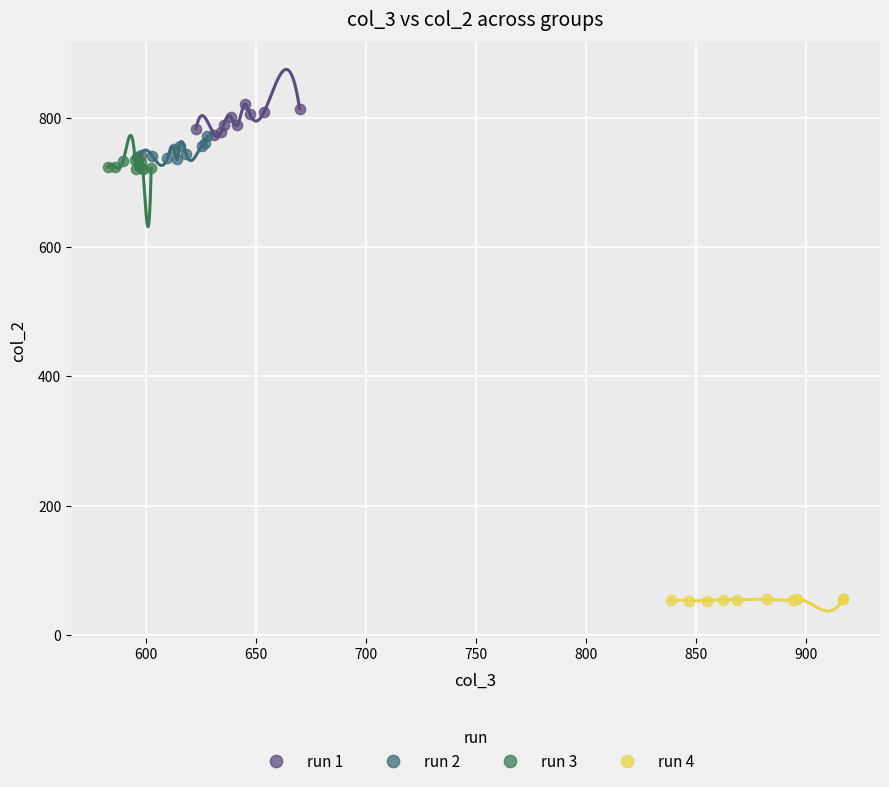

What are all the series names shown in the legend?

run 1, run 2, run 3, run 4